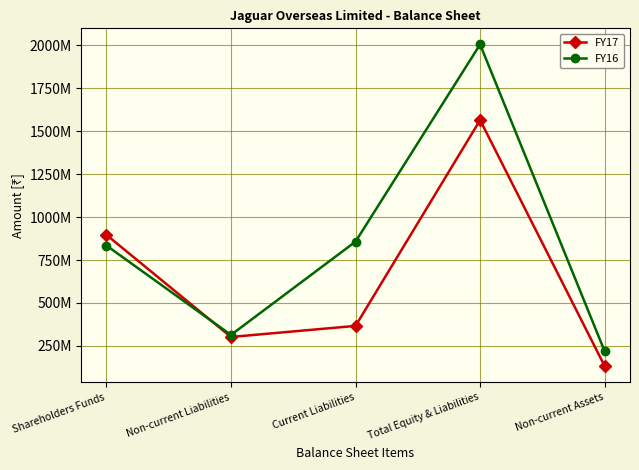

Rank the series by their average value, from highest to lowest.

FY16, FY17